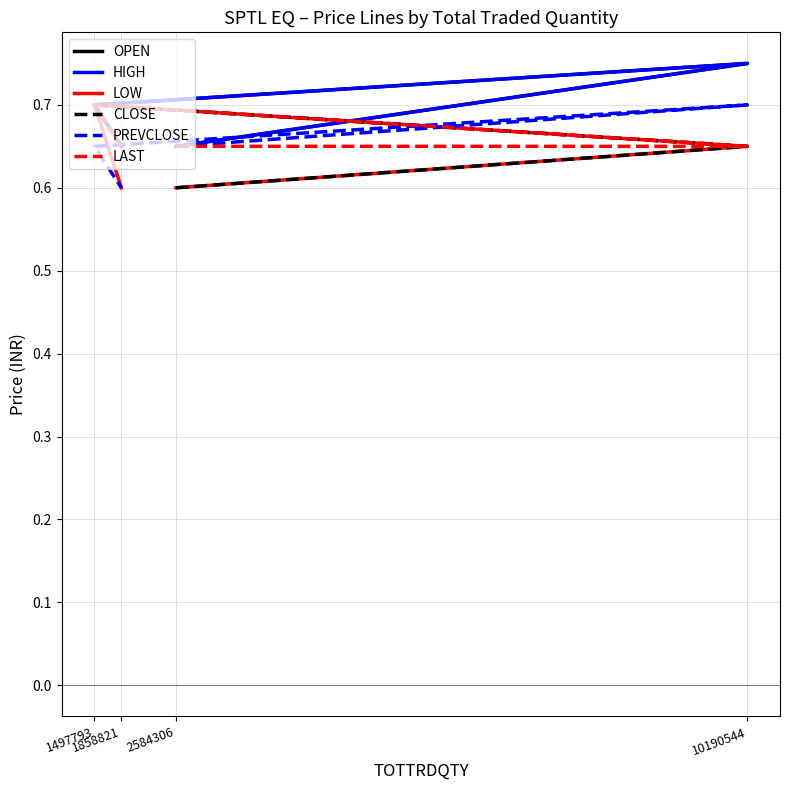

What is the maximum value for OPEN?

0.8